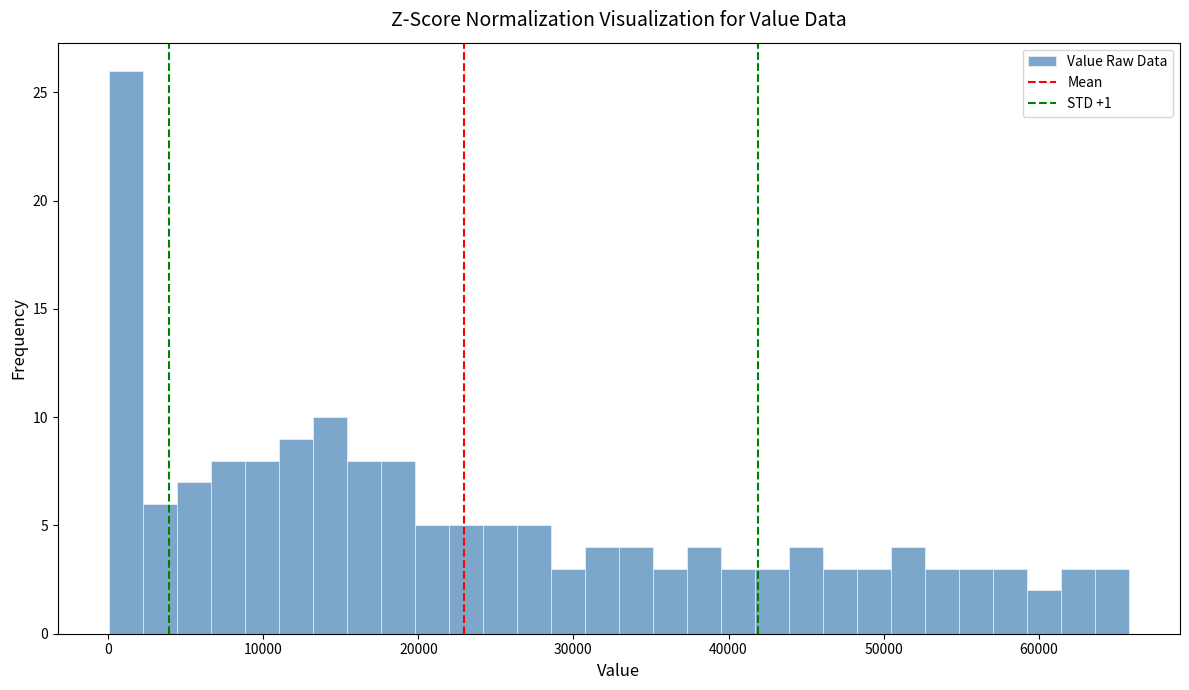

Read against the x-axis, roughly where is the centre of the tallest bar?

1000